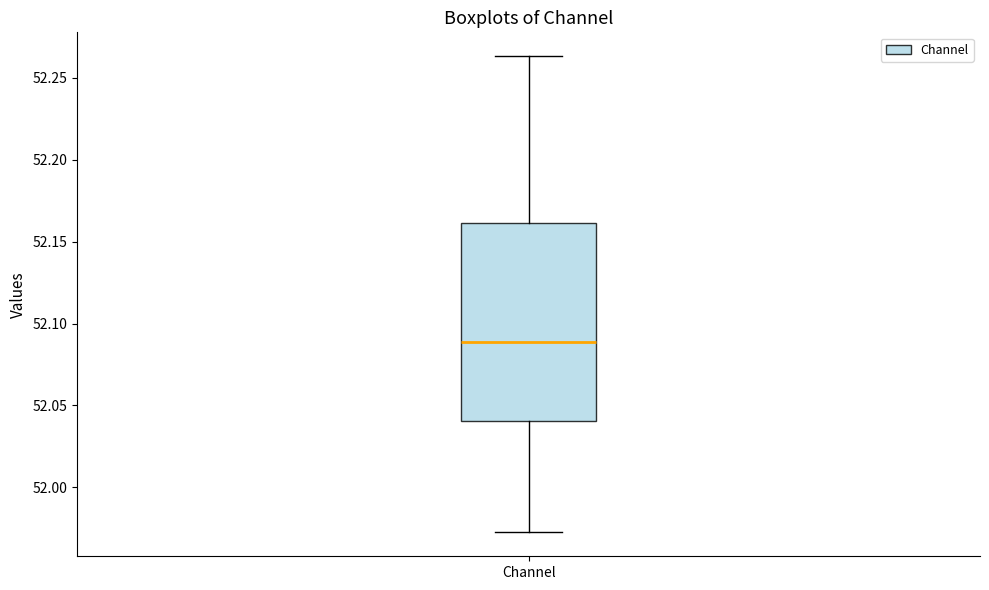

Where does the median line of the box for Channel sit on the y-axis? The values are not printed on the chart, so give them approximately, as read against the axis.

52.090